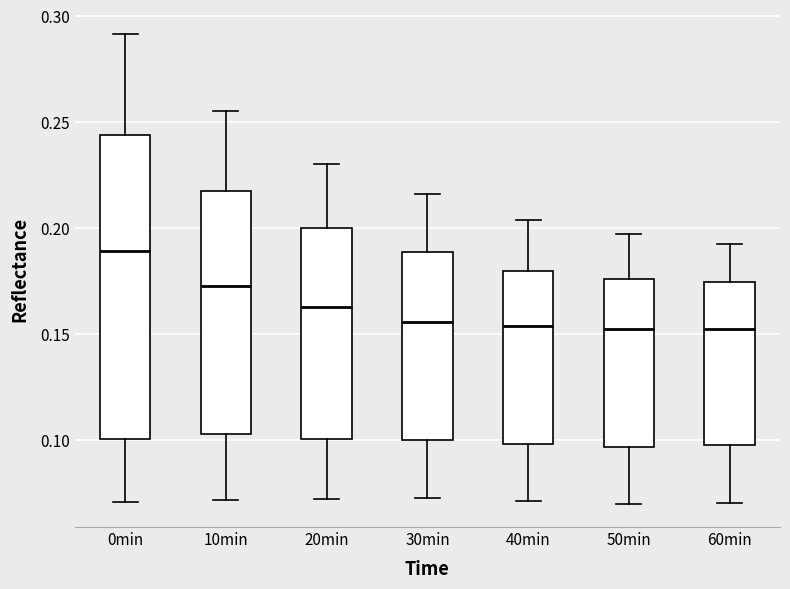

Where does the lower whisker of the box for 0min end on the y-axis? The values are not printed on the chart, so give them approximately, as read against the axis.

0.070